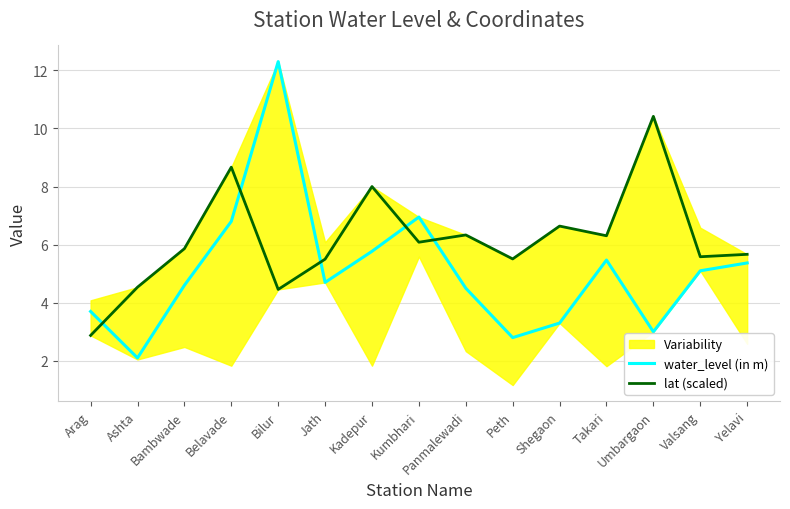

The value of water_level (in m) at Kumbhari is 7.0. True or false?

True